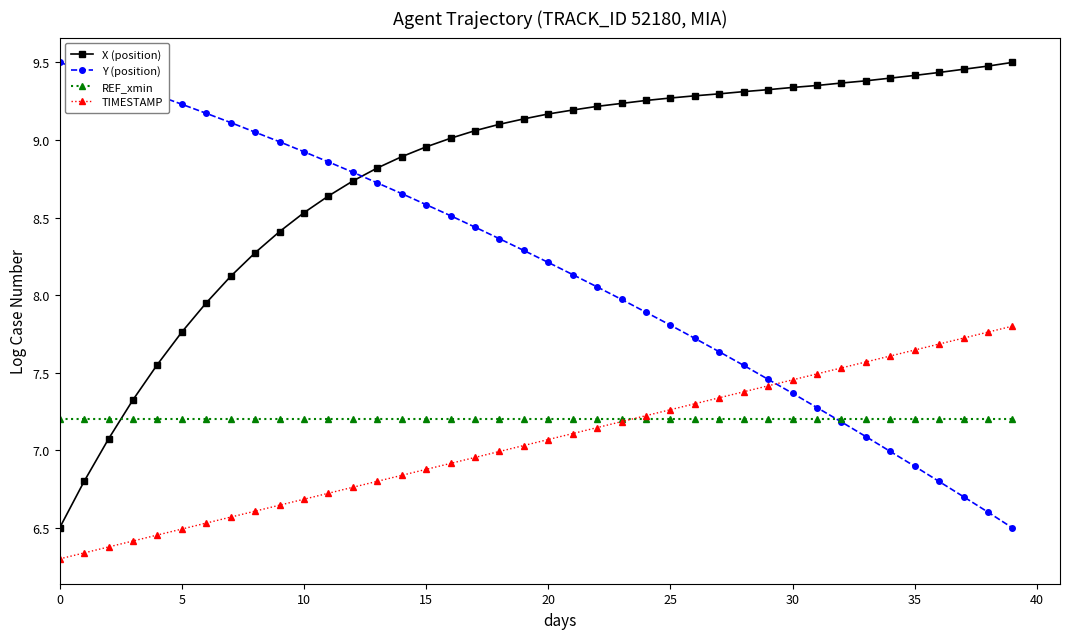

Which series has the largest total across all categories?

X (position)